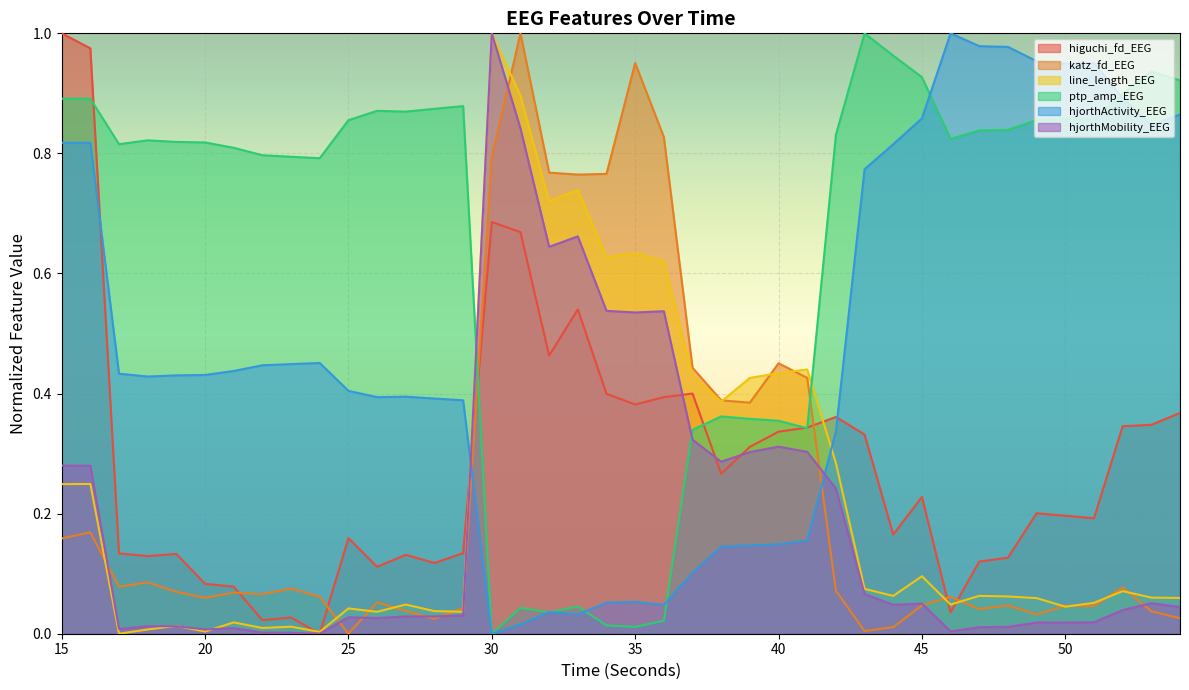

Is it true that hjorthActivity_EEG equals 0.5 at 45?

False